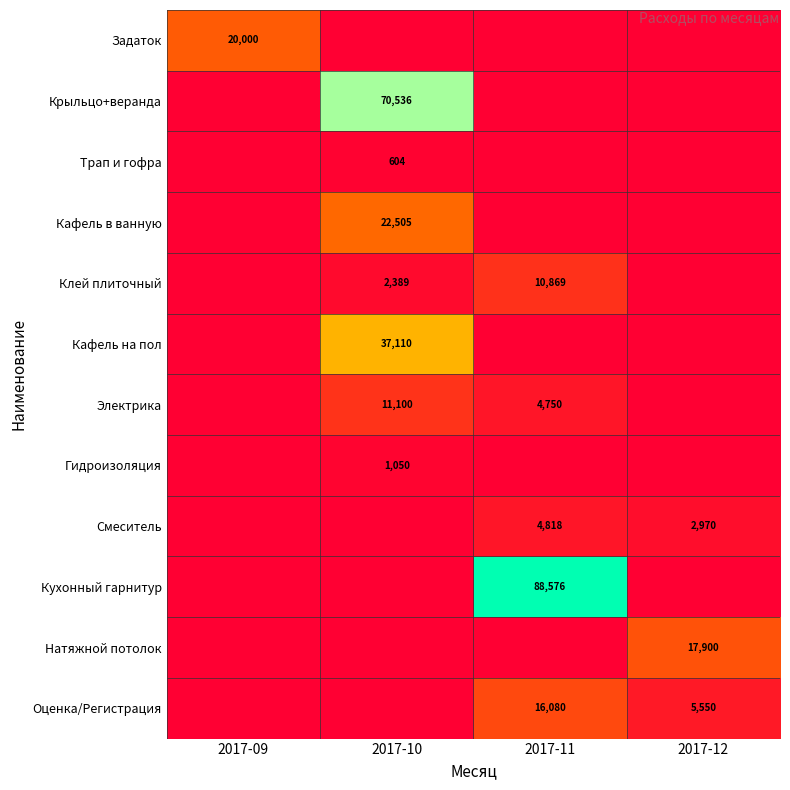

The value of Трап и гофра at 2017-10 is 604. True or false?

True